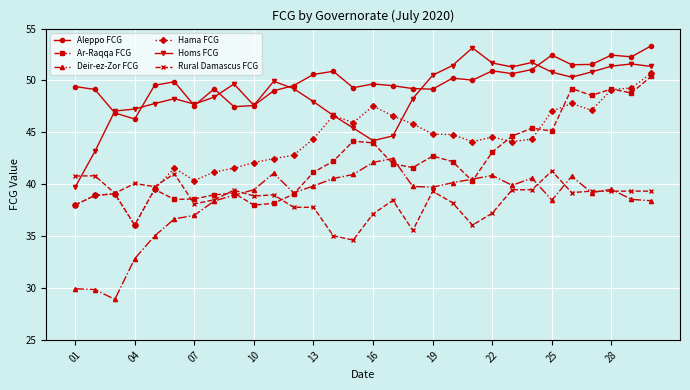

Which series has the largest total across all categories?

Aleppo FCG